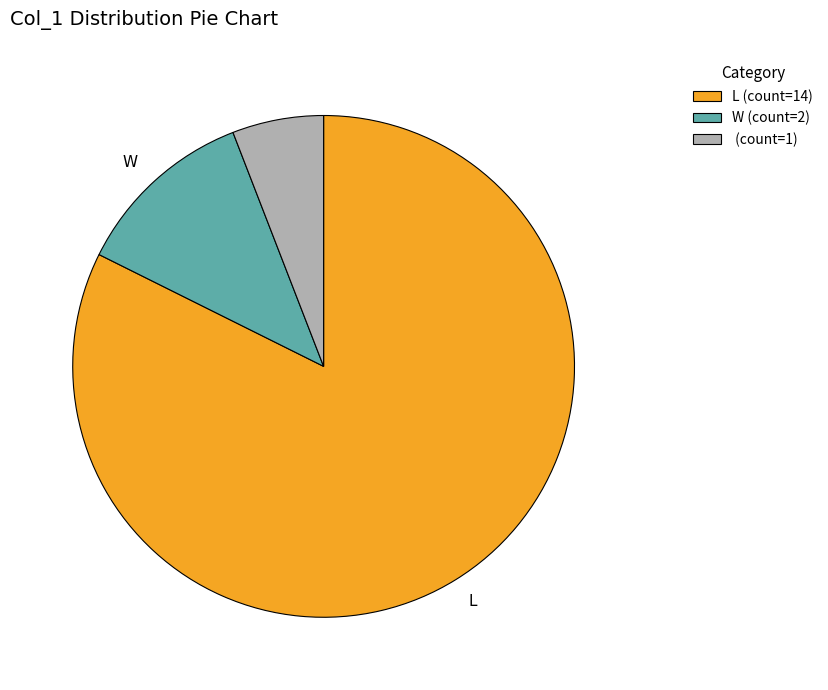

Does any single category account for the majority?

Yes